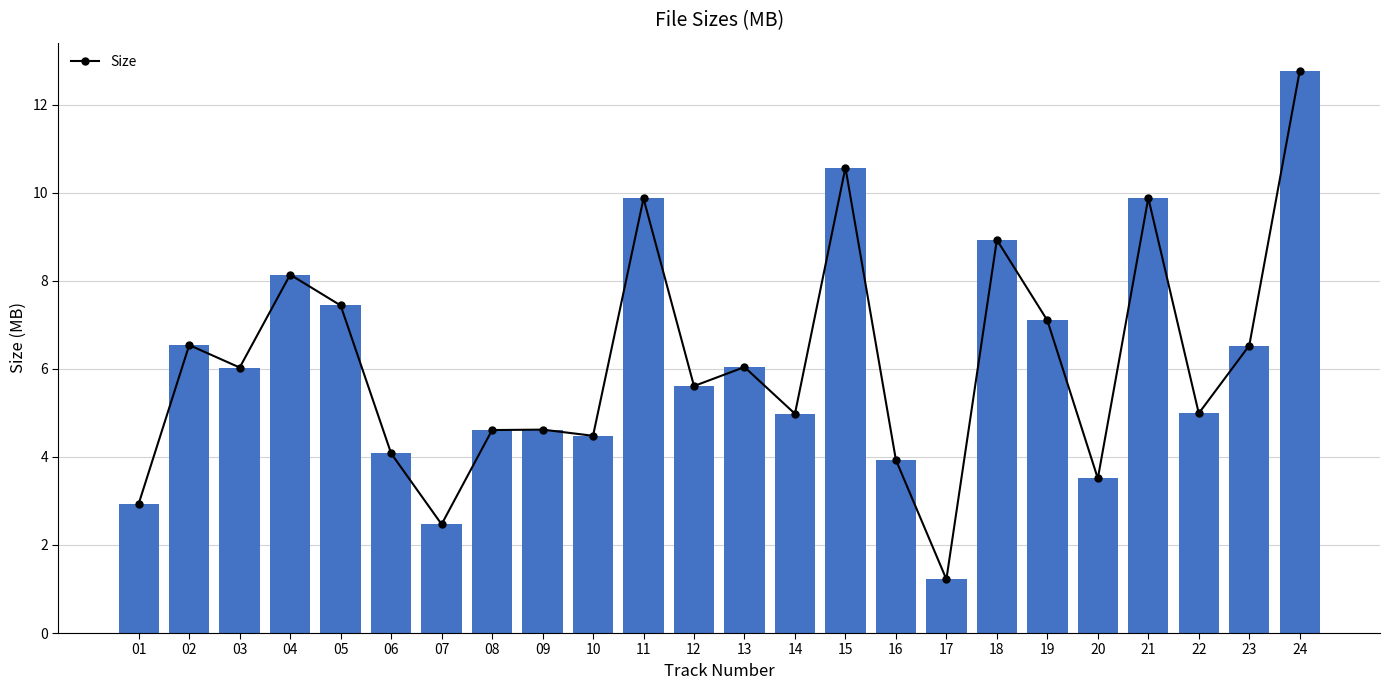

What is the greatest value displayed?

12.8